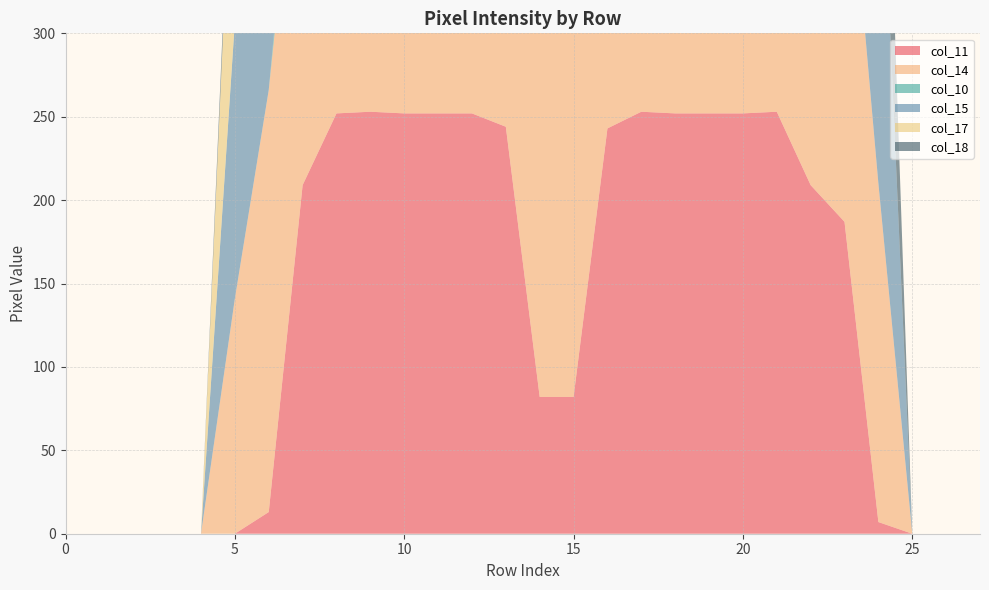

Reading left to right, what are all the values shown in this chart?

col_11: 0	0	0	0	0	0	13	209	252	253	252	252	252	244	82	82	243	253	252	252	252	253	209	187	7	0	0	0
col_14: 0	0	0	0	0	141	253	253	253	254	247	187	175	254	253	253	253	229	253	253	253	254	253	253	203	0	0	0
col_10: 0	0	0	0	0	0	0	23	179	63	88	0	0	0	0	0	76	179	160	197	197	185	28	0	0	0	0	0
col_15: 0	0	0	0	0	166	252	252	252	247	103	0	188	253	252	252	252	253	234	63	0	29	252	252	252	0	0	0
col_17: 0	0	0	0	0	153	252	252	252	13	26	159	252	253	151	28	178	253	252	170	133	141	252	252	0	0	0	0
col_18: 0	0	0	0	0	13	207	253	253	204	253	253	253	214	0	0	0	176	231	253	253	79	253	253	128	0	0	0